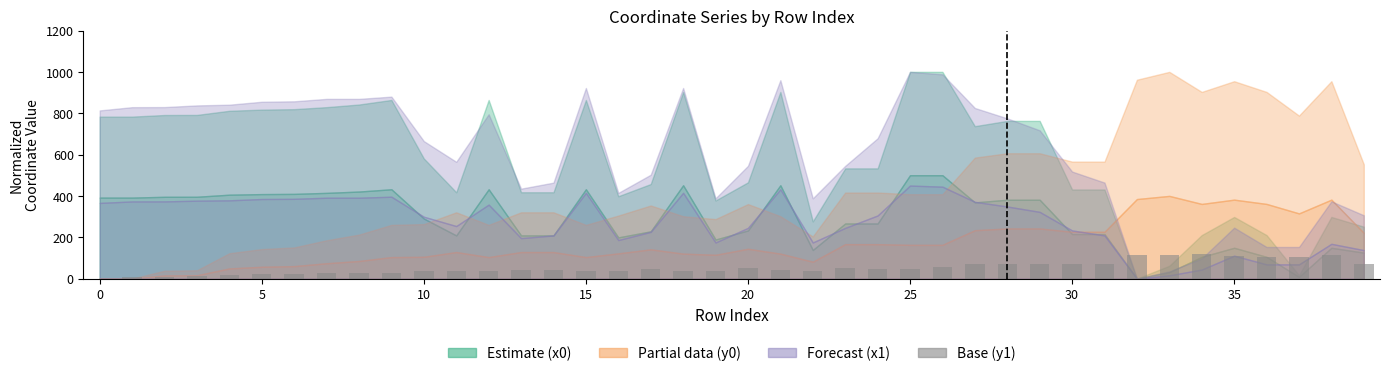

What is the maximum value shown in the chart?

120.0